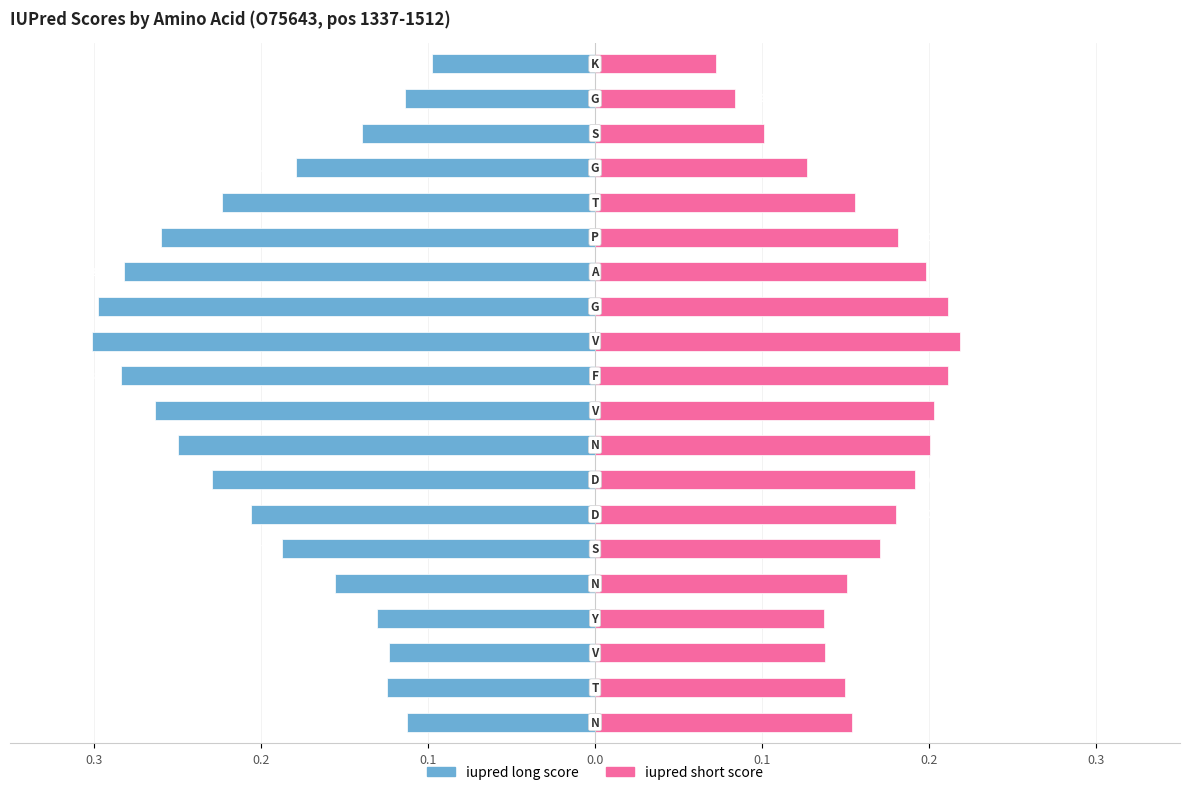

What is the difference between the maximum and second lowest values in the iupred long score series?

0.2